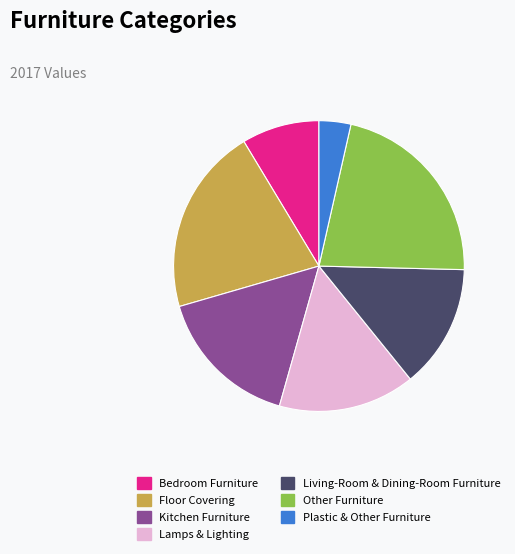

The Lamps & Lighting slice represents 15% of the pie. True or false?

True